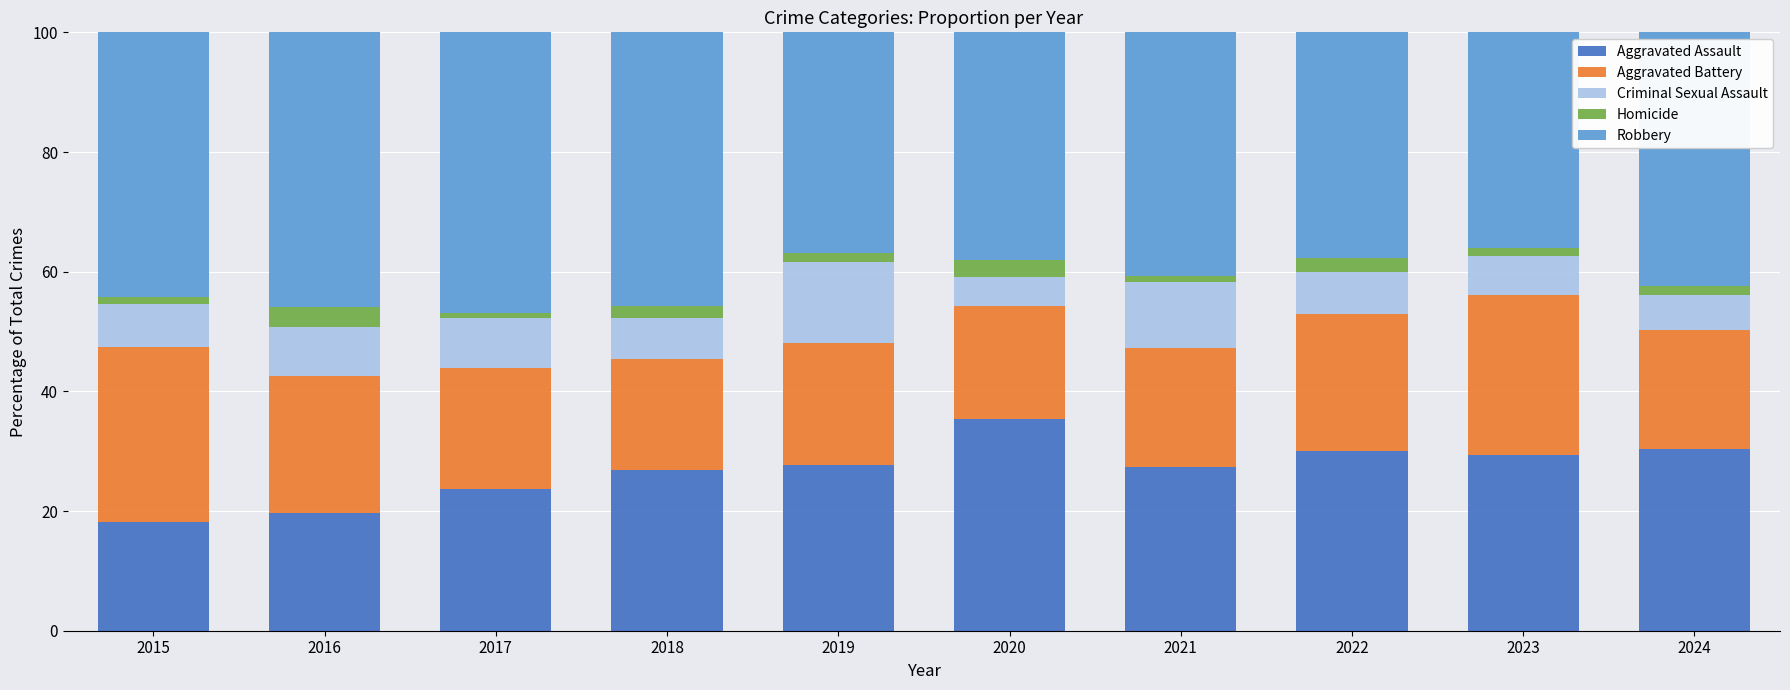

How many categories are shown in the chart?

10